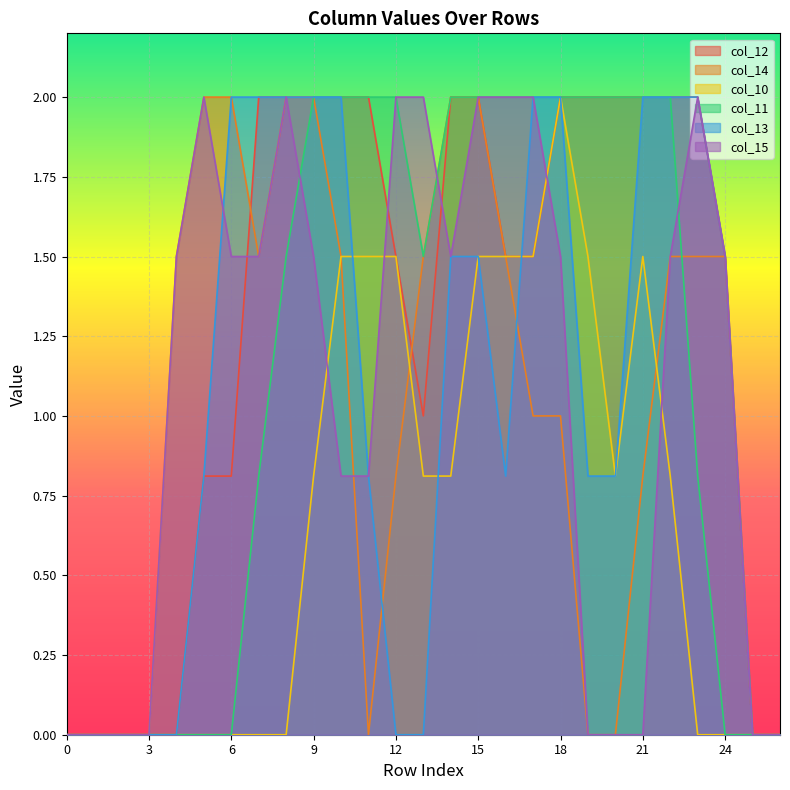

Between 2 and 24, which series saw the biggest shift?

col_12